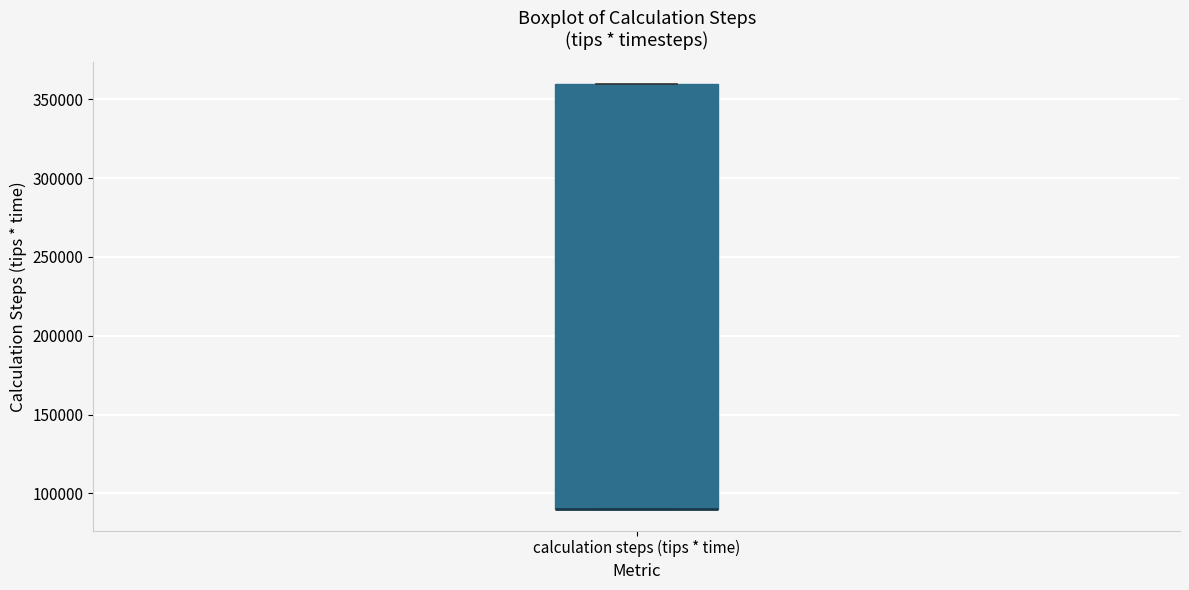

Transcribe this box plot: give where the median line is, the range the box spans, and where the two whiskers end, as read against the y-axis. The values are not printed on the chart, so give them approximately, as read against the axis.

median 90000 (drawn on the box's lower edge), box 90000 to 360000, whiskers 90000 to 360000